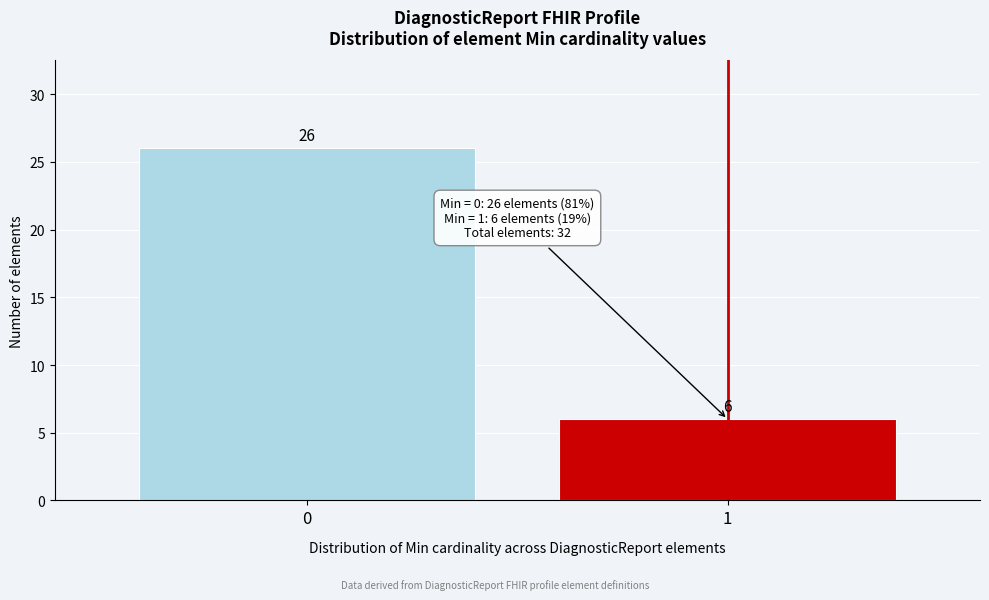

Reading left to right, extract all data points from this chart.

26	6